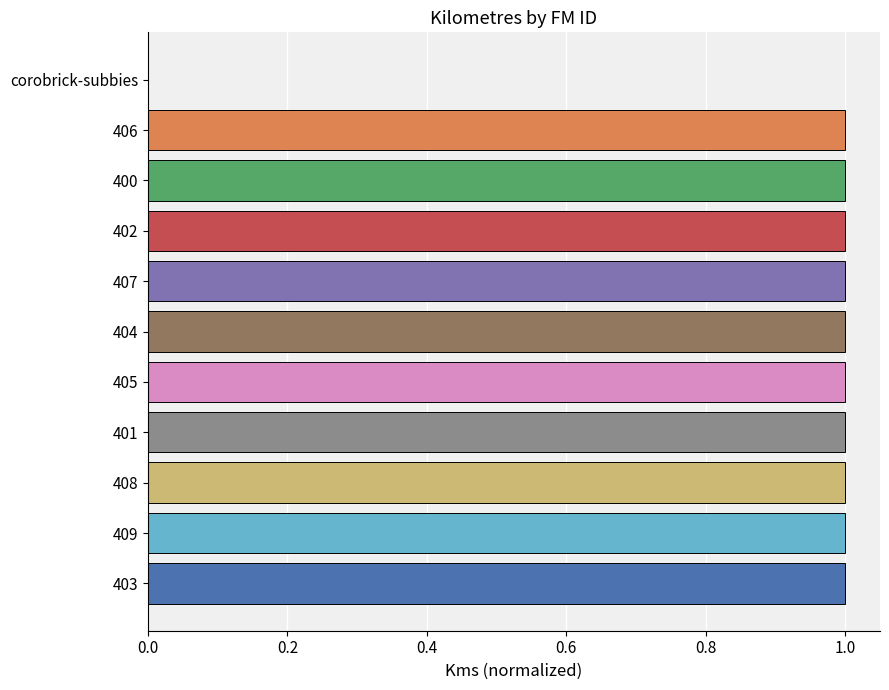

The chart shows a value of 0 at 408. True or false?

False